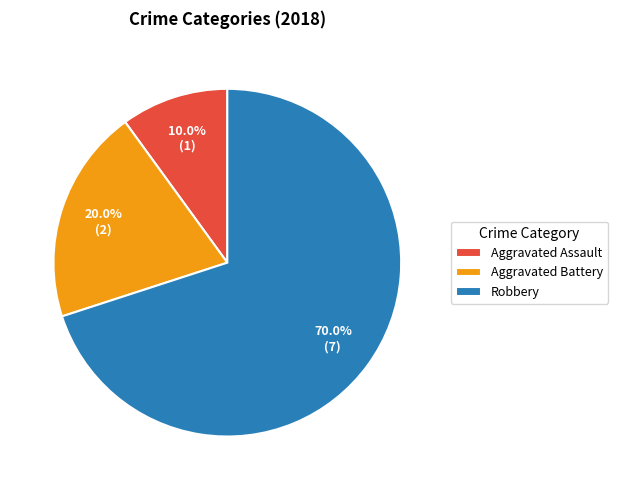

To the nearest percent, what is the combined percentage of Robbery and Aggravated Assault?

80%